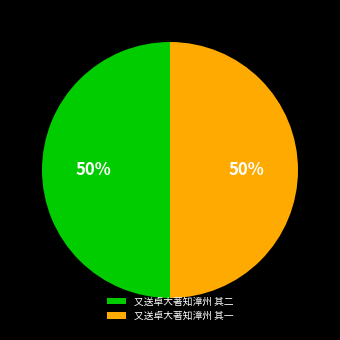

How many segments does this pie chart have?

2